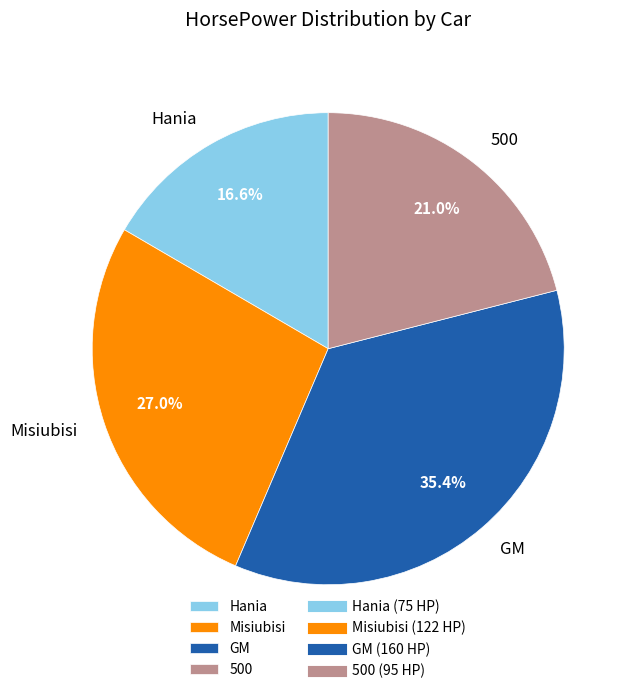

Does any single category account for the majority?

No